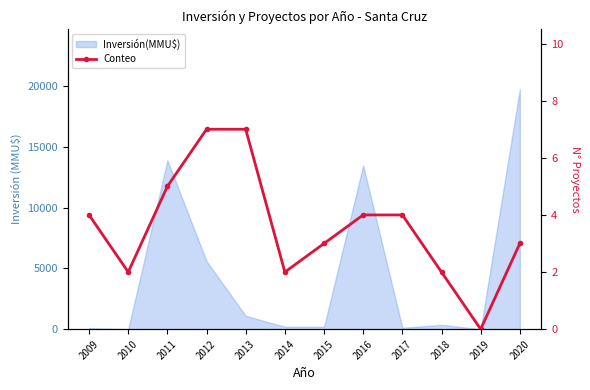

Reading left to right, extract all data points from this chart.

4	2	5	7	7	2	3	4	4	2	0	3